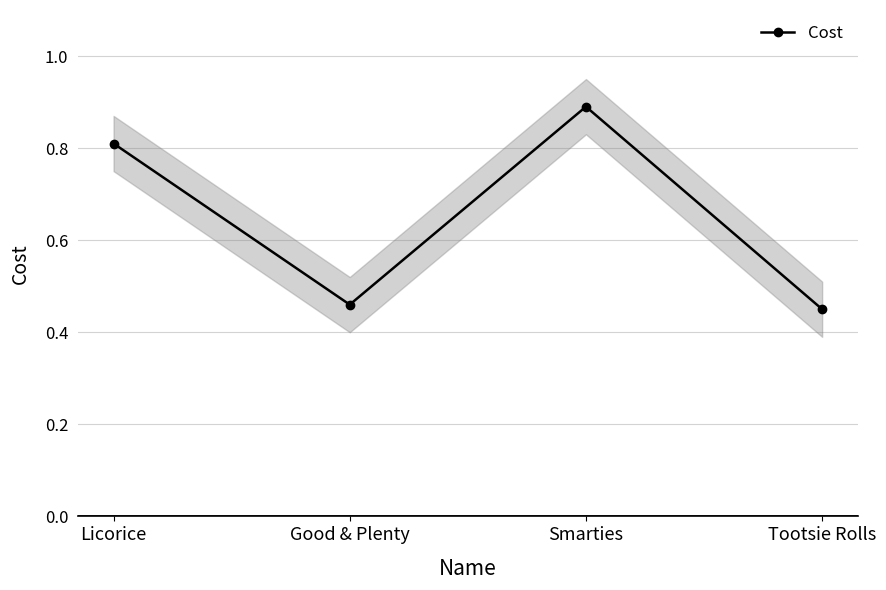

At which label is the value closest to 0?

Tootsie Rolls